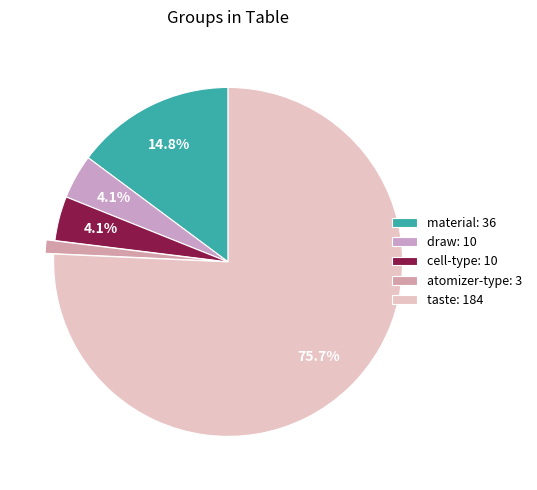

To the nearest percent, what is the difference between the largest and smallest slice percentages?

74%